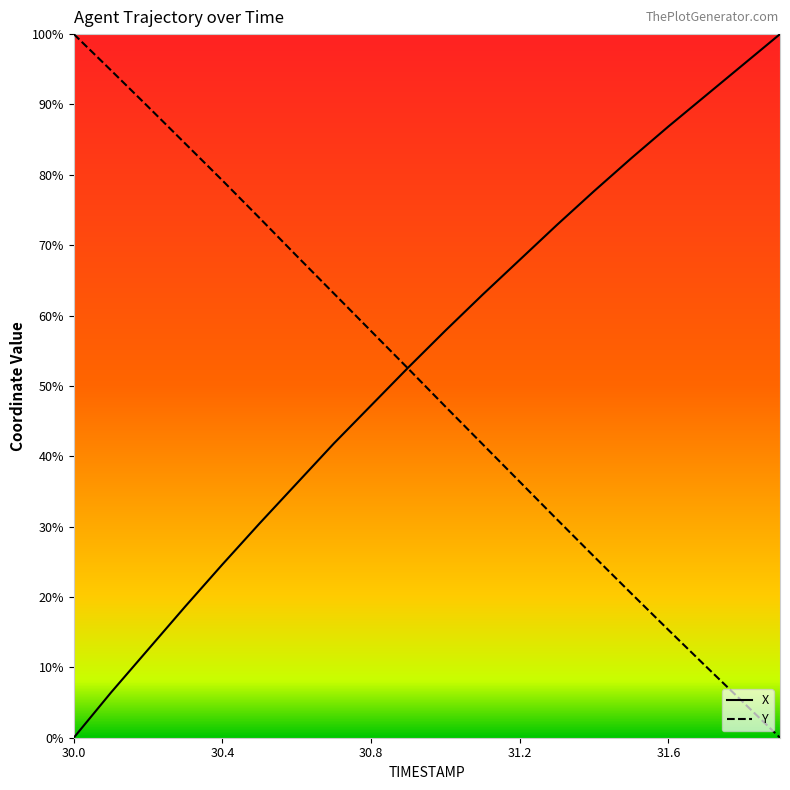

How many lines are shown in the chart?

2